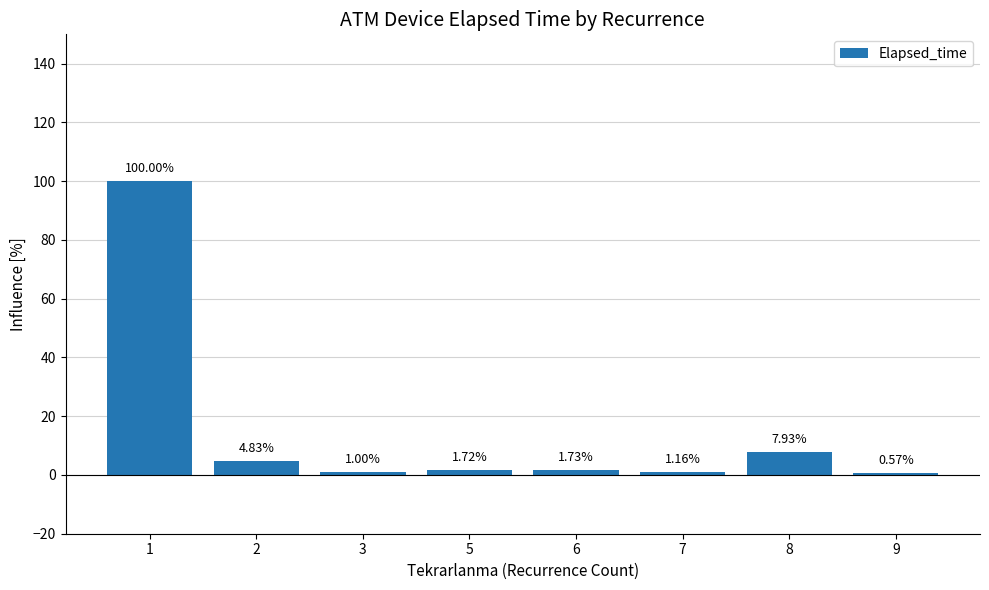

What is the value of the 1st bar from the left?

100.0